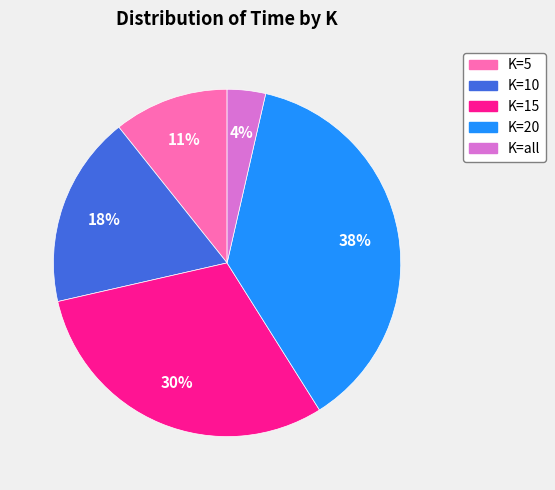

Is the sum of K=all and K=10 greater than half?

No